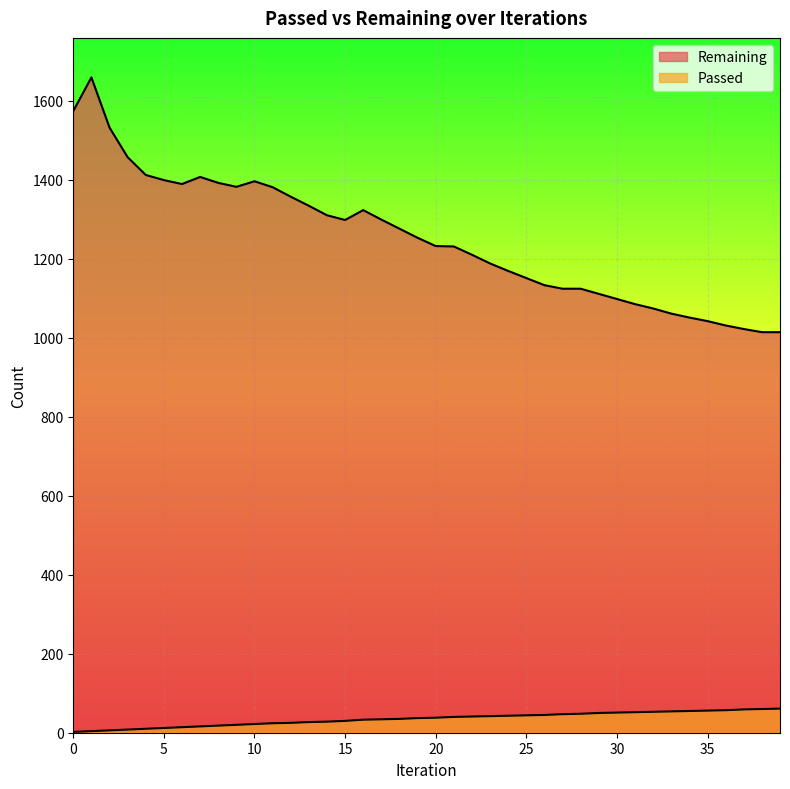

At which label does Passed reach its peak?

39